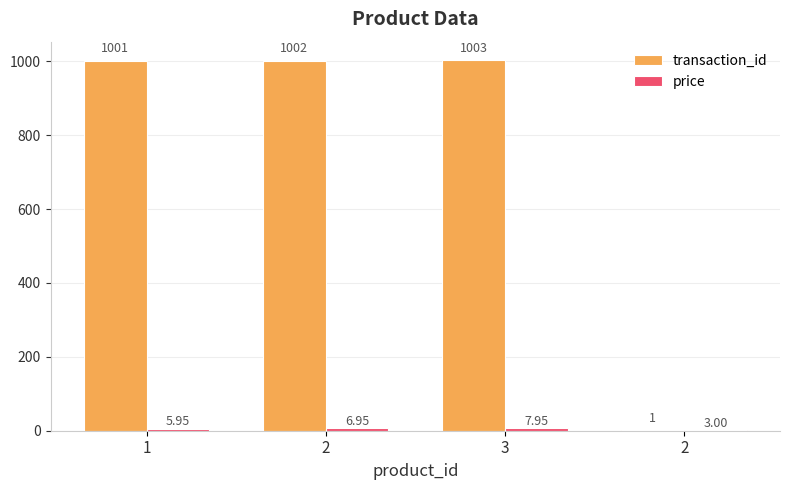

List the series in order of their overall mean, highest first.

transaction_id, price